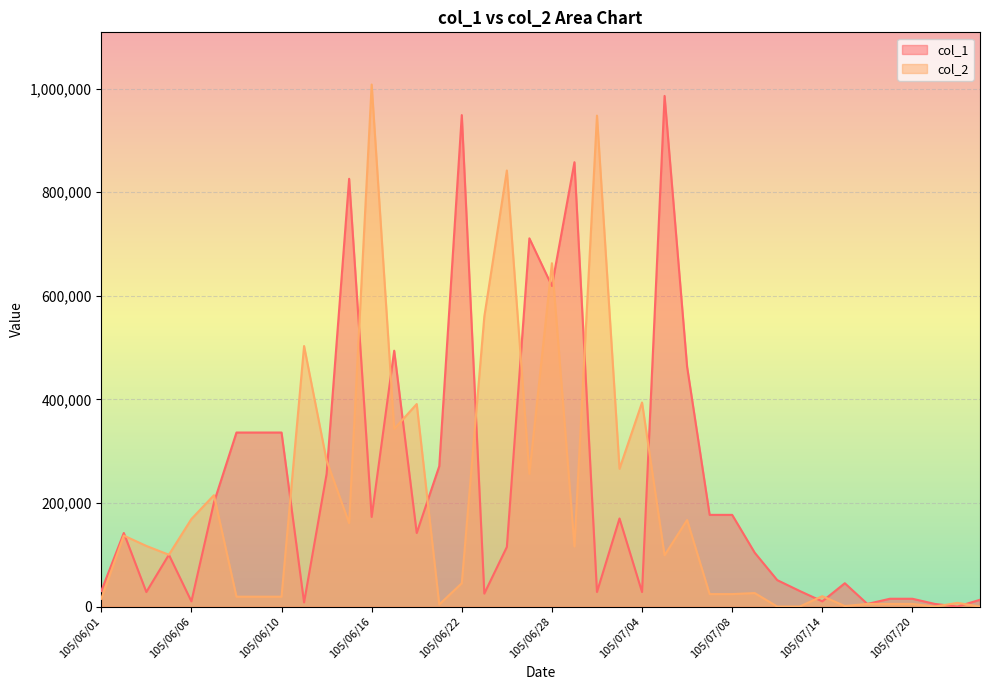

What is the maximum value shown in the chart?

1008000